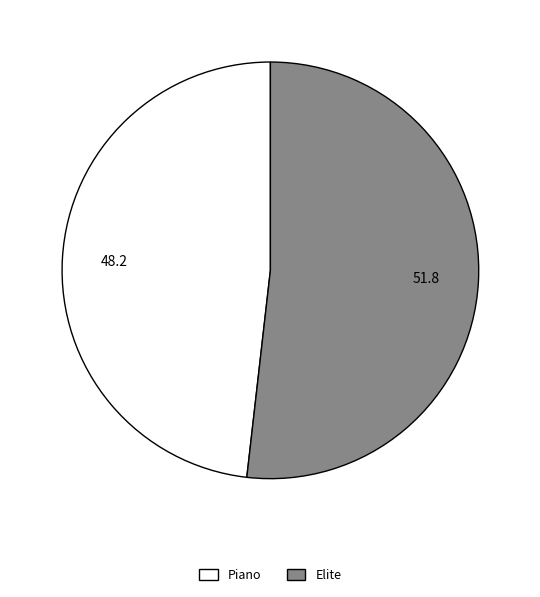

Rank the categories by value from highest to lowest.

Elite, Piano